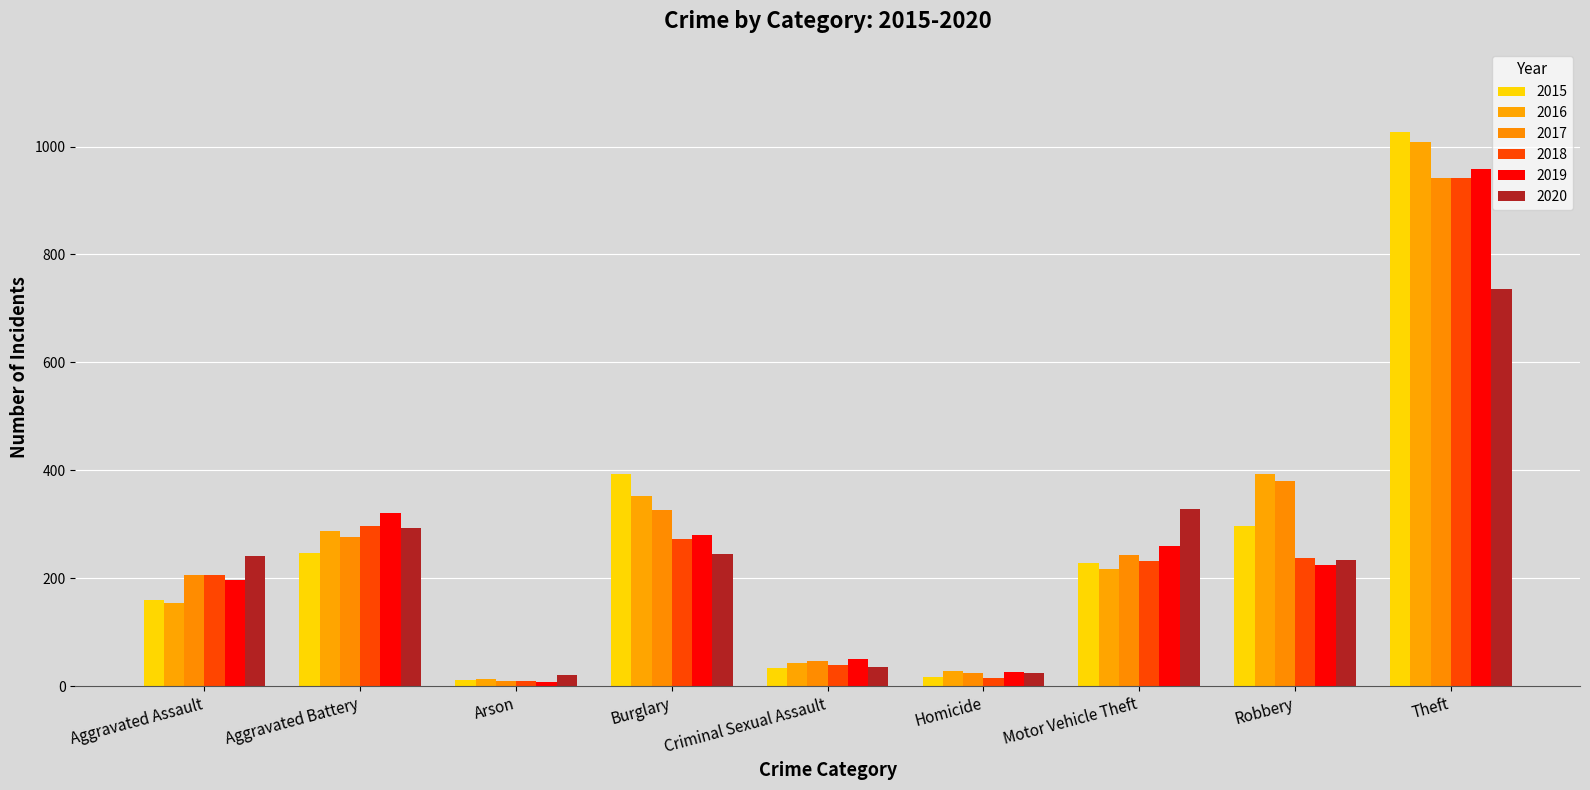

Is the value of 2016 at Criminal Sexual Assault greater than the value of 2015 at Robbery?

No